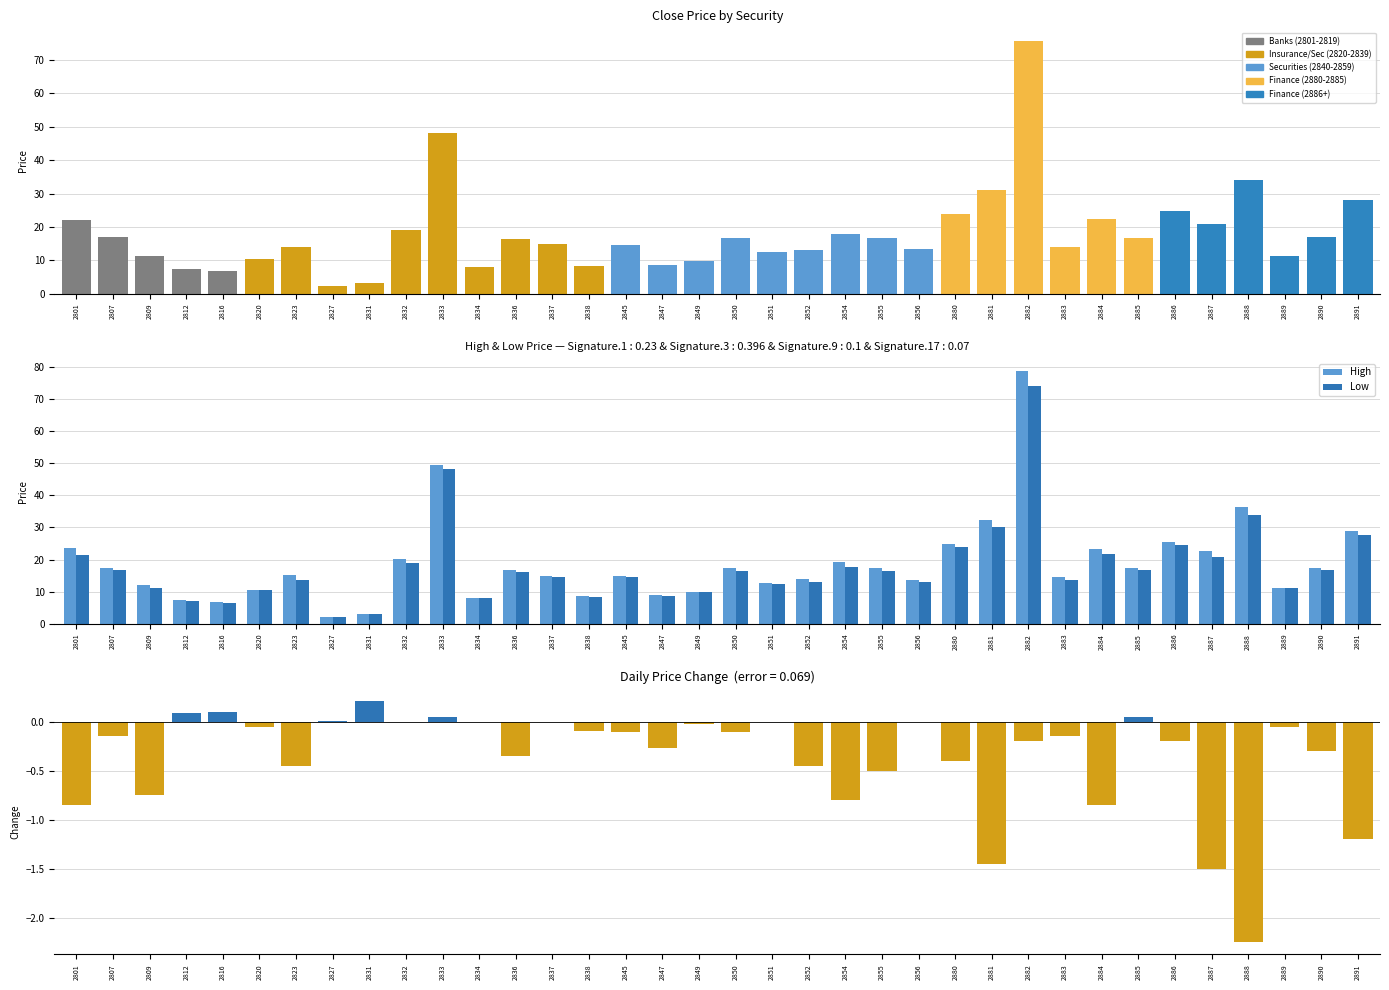

Which series has the widest spread of values?

High